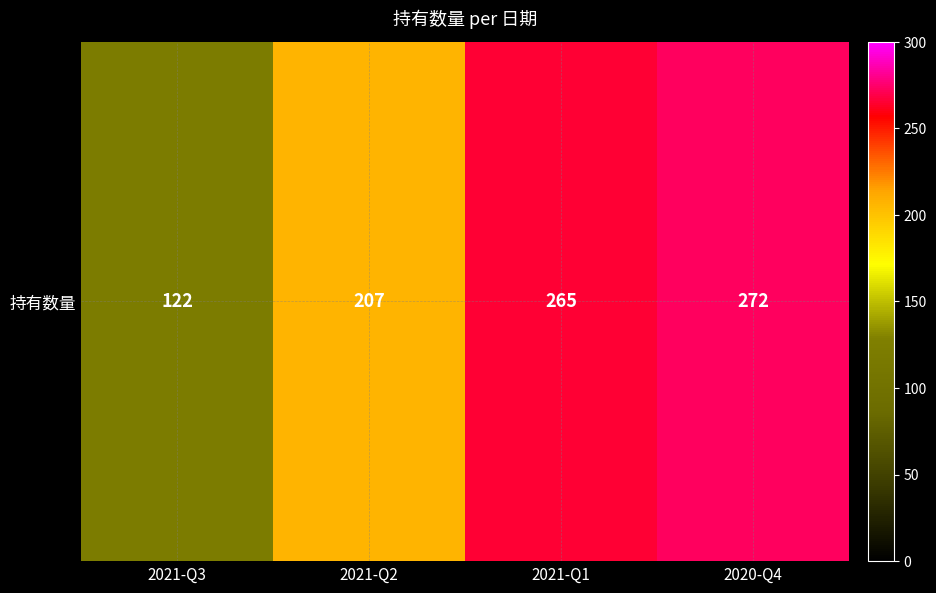

Which category has the lowest value across all series?

2021-Q3